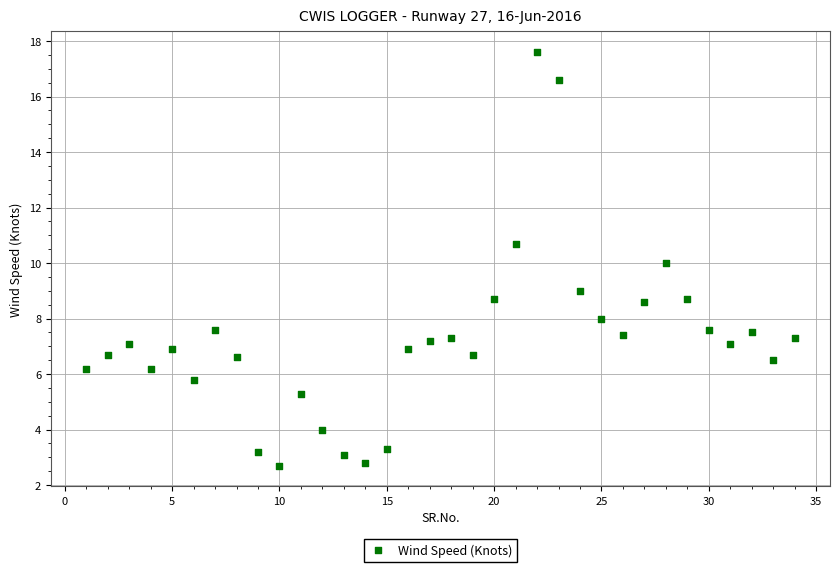

What is the range of X values (max minus min)?

33.0